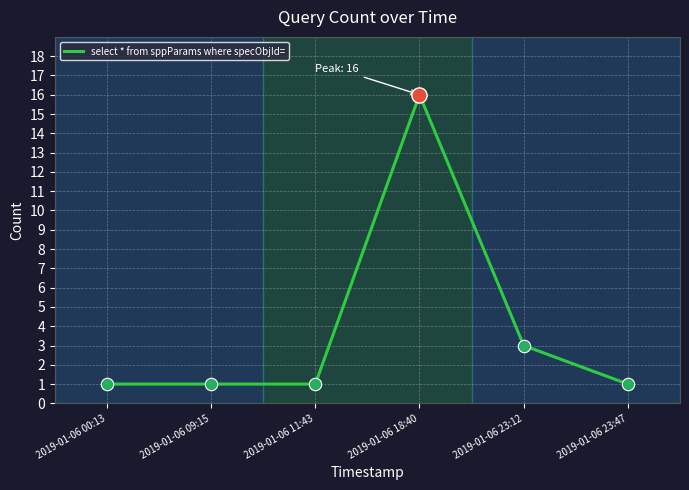

Approximately how many times larger is the value at 2019-01-06 18:40 compared to 2019-01-06 09:15?

16.0